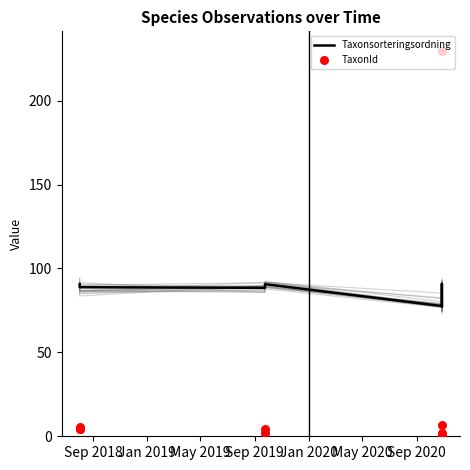

Which series has the widest spread of Y values?

TaxonId